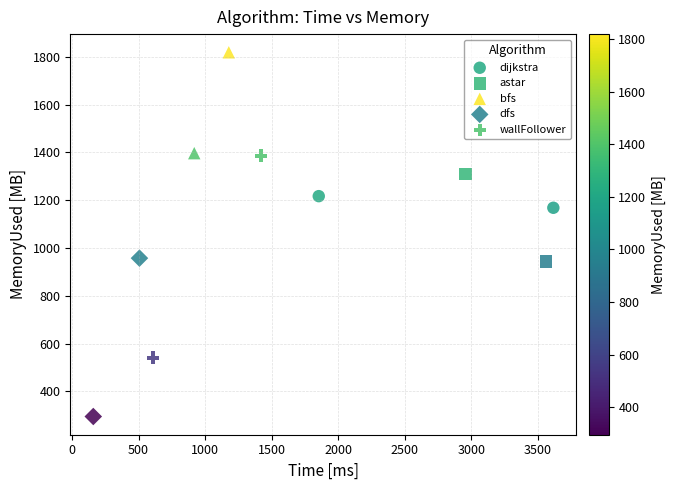

What are all the series names shown in the legend?

dijkstra, astar, bfs, dfs, wallFollower